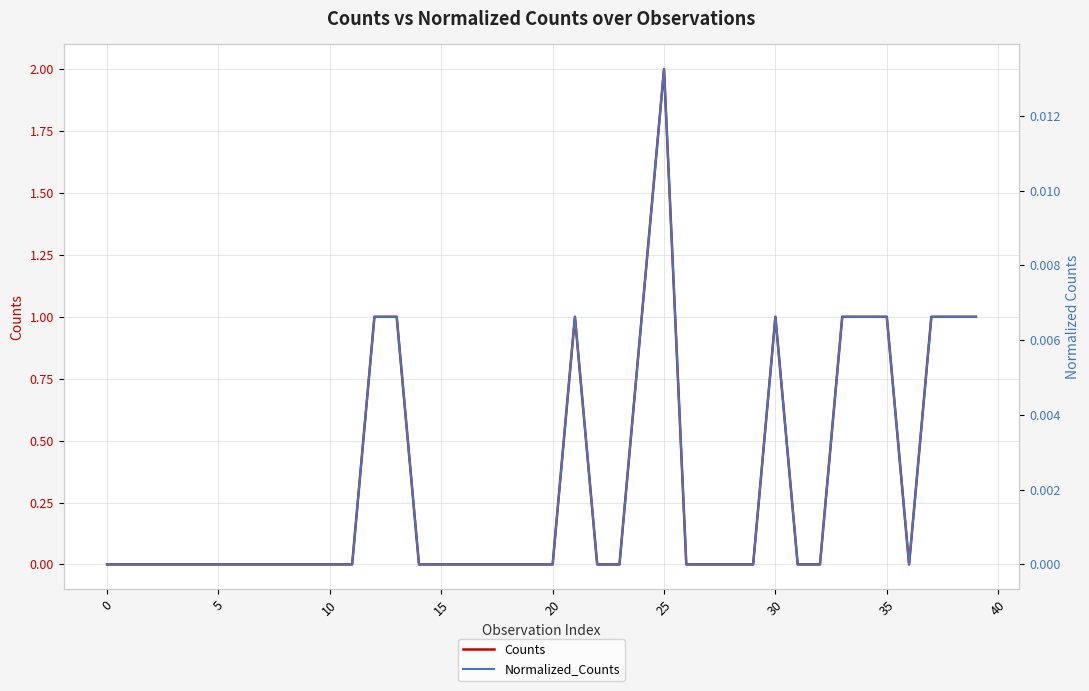

Which series has the largest total across all categories?

Counts